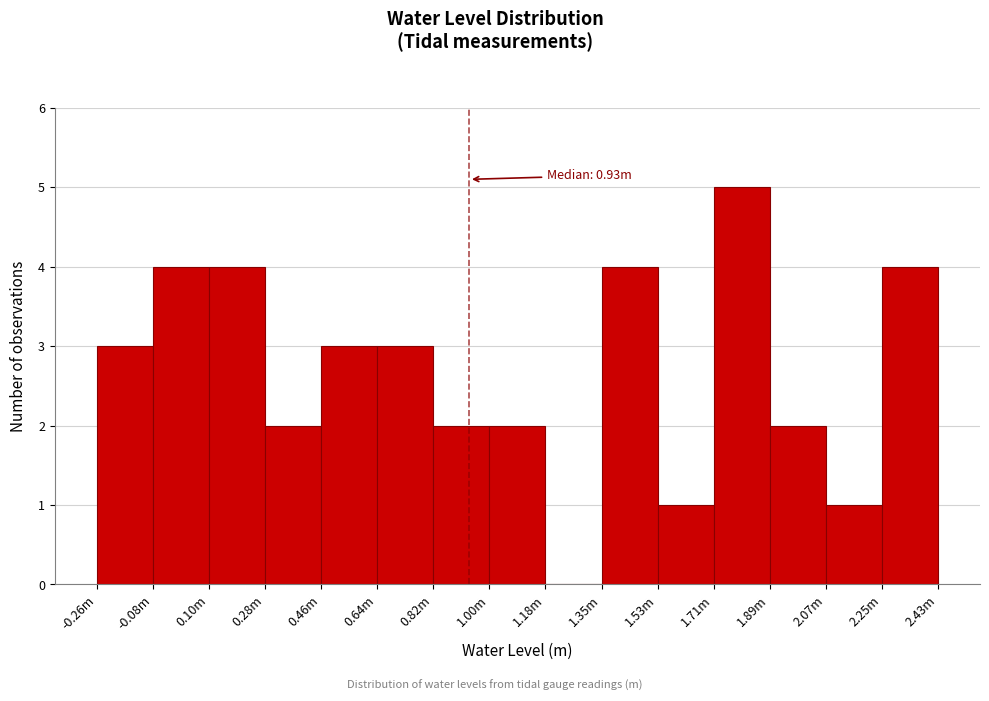

Reading left to right, extract all data points from this chart.

-0.26m=3	-0.08m=4	0.10m=4	0.28m=2	0.46m=3	0.64m=3	0.82m=2	1.00m=2	1.18m=0	1.35m=4	1.53m=1	1.71m=5	1.89m=2	2.07m=1	2.43m=4